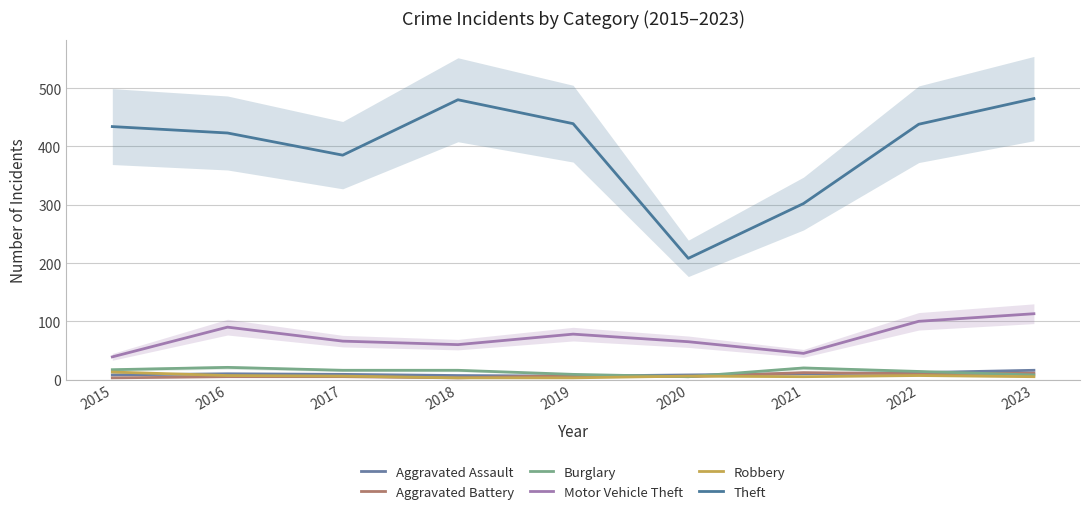

Reading left to right, what are all the values shown in this chart?

Aggravated Assault: 2015=8	2016=10	2017=9	2018=7	2019=6	2020=8	2021=10	2022=12	2023=16
Aggravated Battery: 2015=3	2016=5	2017=5	2018=3	2019=7	2020=5	2021=12	2022=10	2023=11
Burglary: 2015=17	2016=21	2017=16	2018=16	2019=9	2020=5	2021=20	2022=14	2023=8
Motor Vehicle Theft: 2015=39	2016=90	2017=66	2018=60	2019=78	2020=65	2021=45	2022=100	2023=113
Robbery: 2015=13	2016=7	2017=6	2018=3	2019=3	2020=6	2021=5	2022=7	2023=5
Theft: 2015=434	2016=423	2017=385	2018=480	2019=439	2020=208	2021=302	2022=438	2023=482